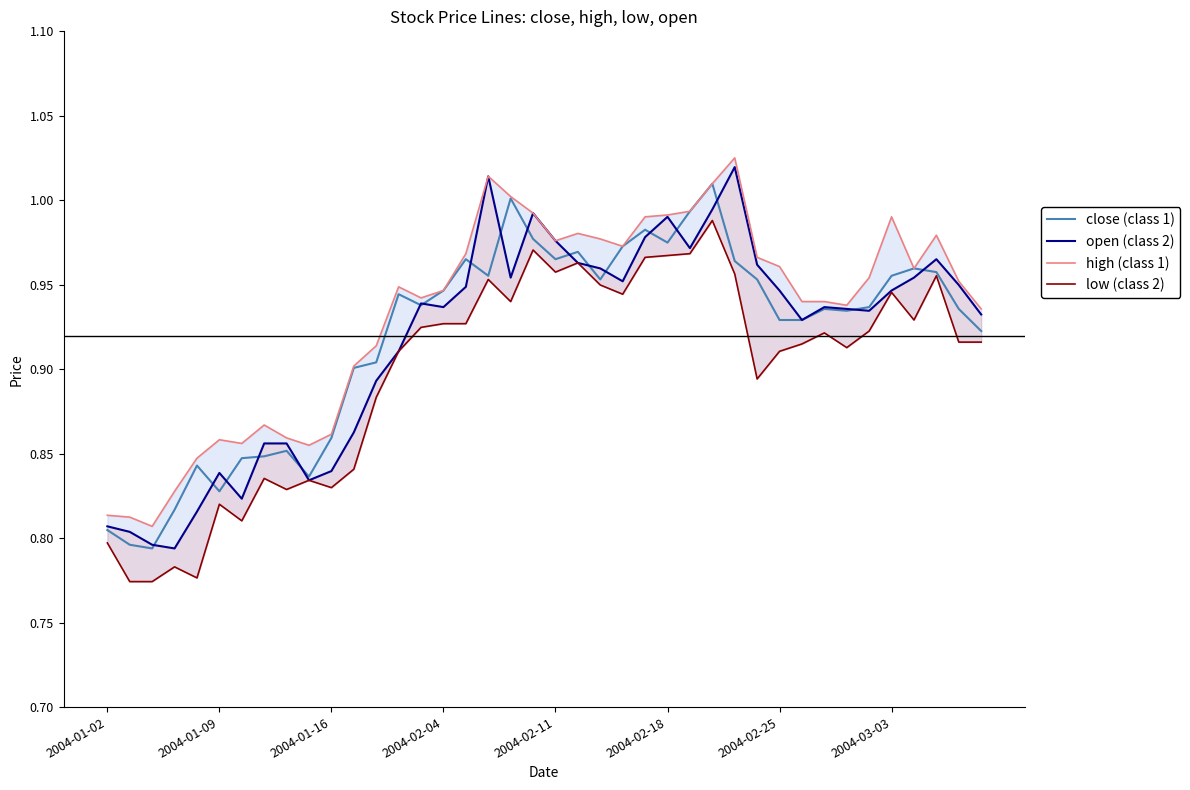

How many lines are shown in the chart?

4